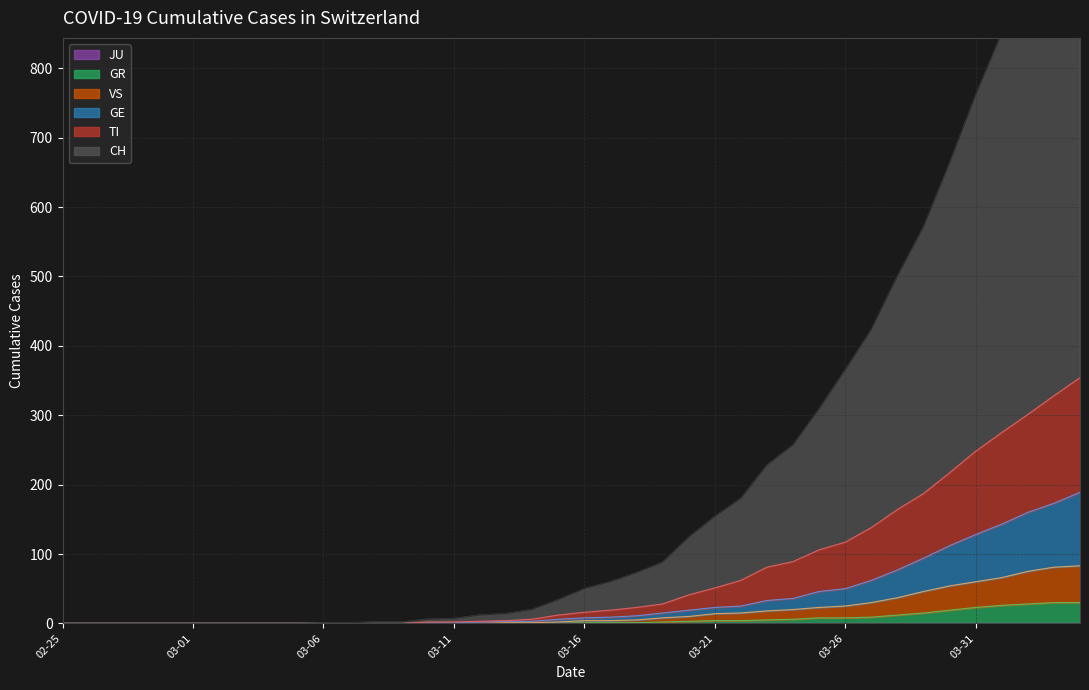

Rank the categories by TI value from lowest to highest.

2020-02-25, 2020-02-26, 2020-02-27, 2020-02-28, 2020-02-29, 2020-03-01, 2020-03-02, 2020-03-03, 2020-03-04, 2020-03-05, 2020-03-06, 2020-03-07, 2020-03-08, 2020-03-09, 2020-03-10, 2020-03-11, 2020-03-12, 2020-03-13, 2020-03-14, 2020-03-15, 2020-03-16, 2020-03-17, 2020-03-18, 2020-03-19, 2020-03-20, 2020-03-21, 2020-03-22, 2020-03-23, 2020-03-24, 2020-03-25, 2020-03-26, 2020-03-27, 2020-03-28, 2020-03-29, 2020-03-30, 2020-03-31, 2020-04-01, 2020-04-02, 2020-04-03, 2020-04-04